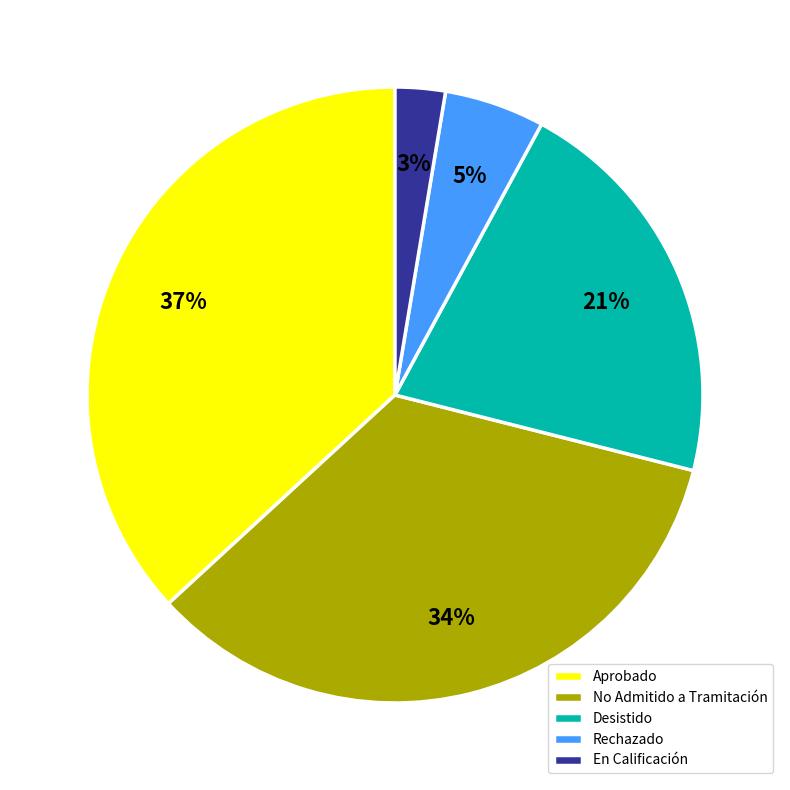

True or false: Rechazado accounts for 5% of the total.

True